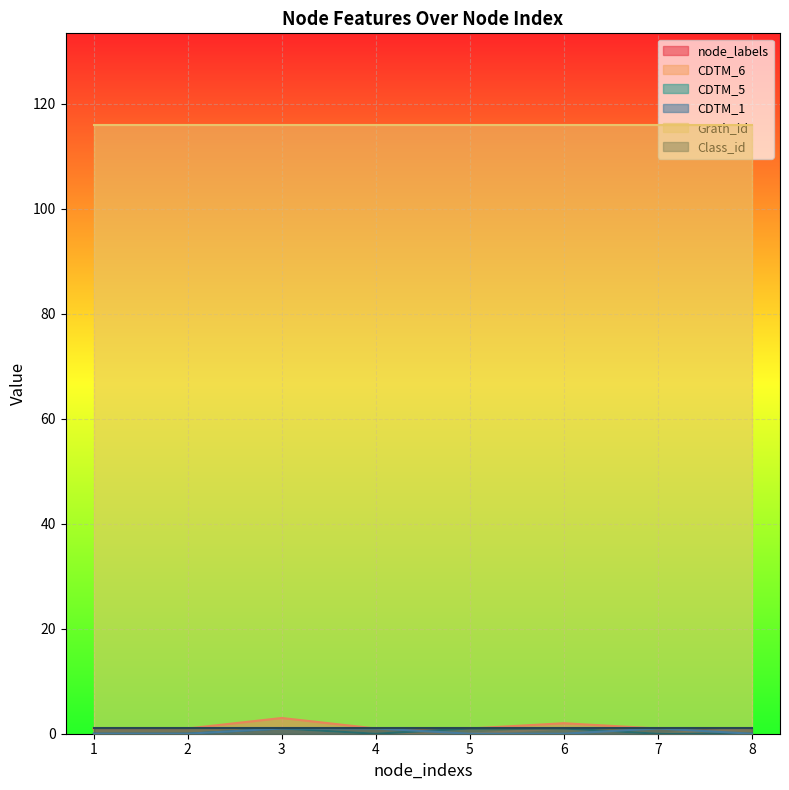

Is it true that CDTM_1 equals 0 at 8?

True